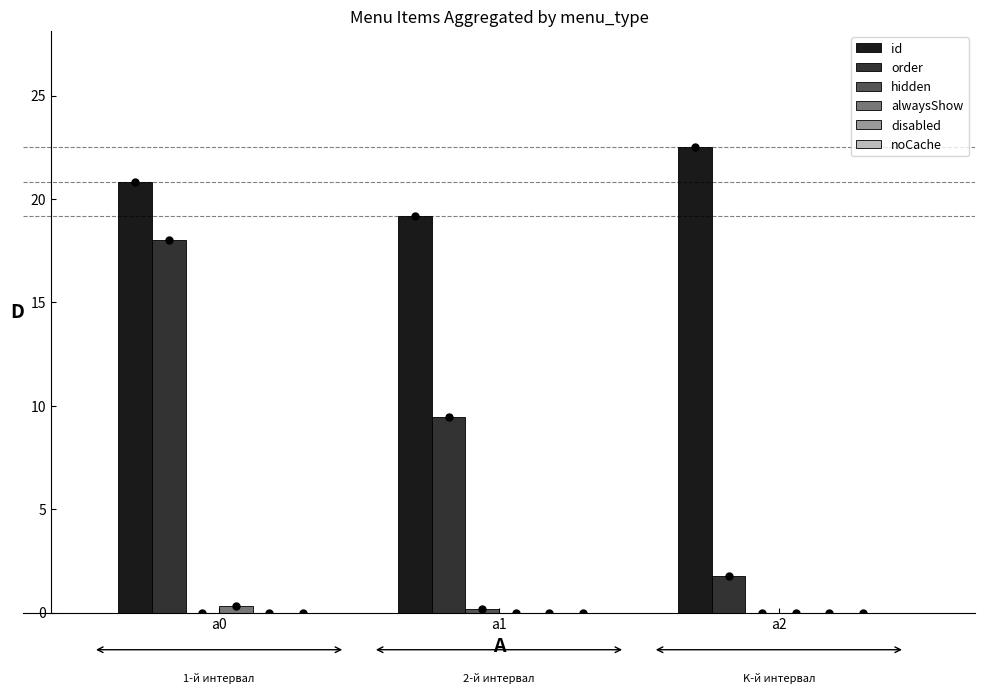

At which category is the sum across all series the highest?

a0